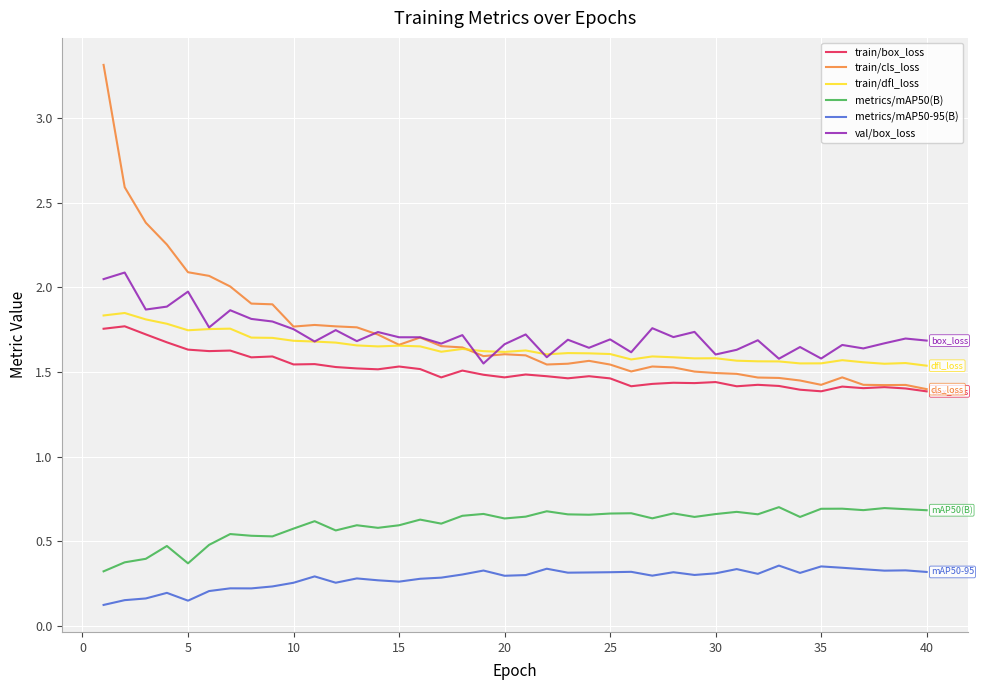

True or false: metrics/mAP50(B) and train/dfl_loss intersect in this chart.

False